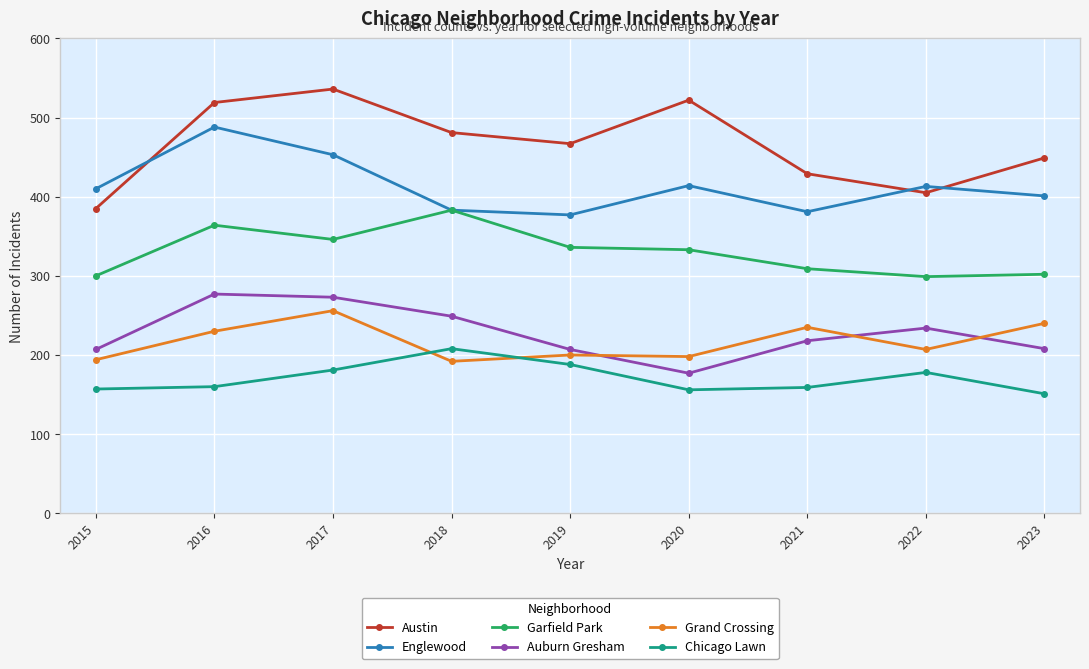

At which label is Grand Crossing closest to 224?

2016